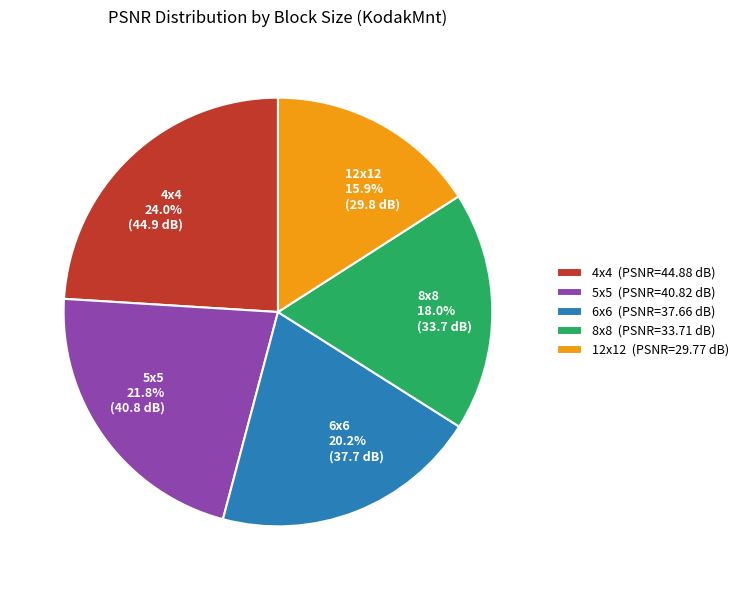

What portion of the pie excludes 12x12?

84.1%